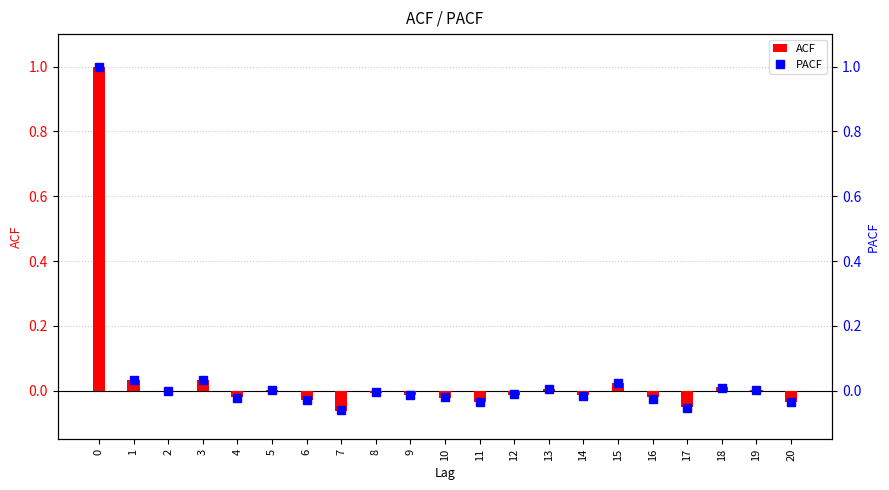

The value of PACF at 5 is 0.0. True or false?

True